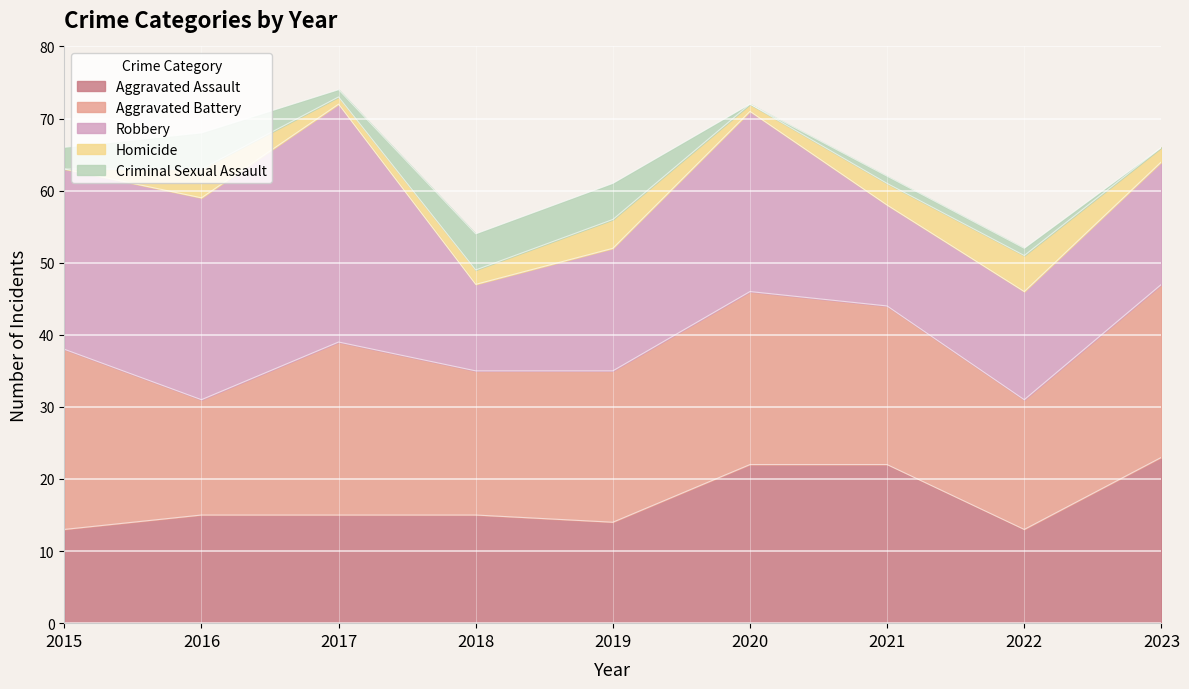

At 2016, list the series in order from largest to smallest.

Robbery, Aggravated Battery, Aggravated Assault, Criminal Sexual Assault, Homicide